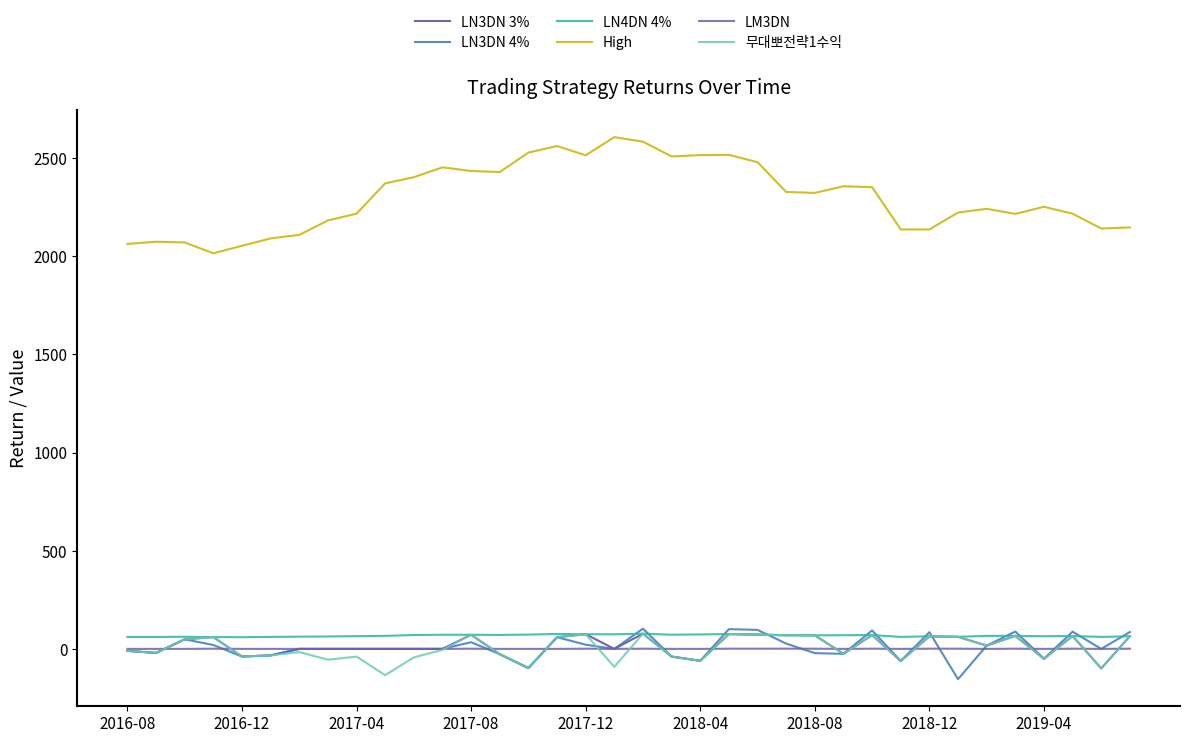

What is the smallest value displayed?

-154.3